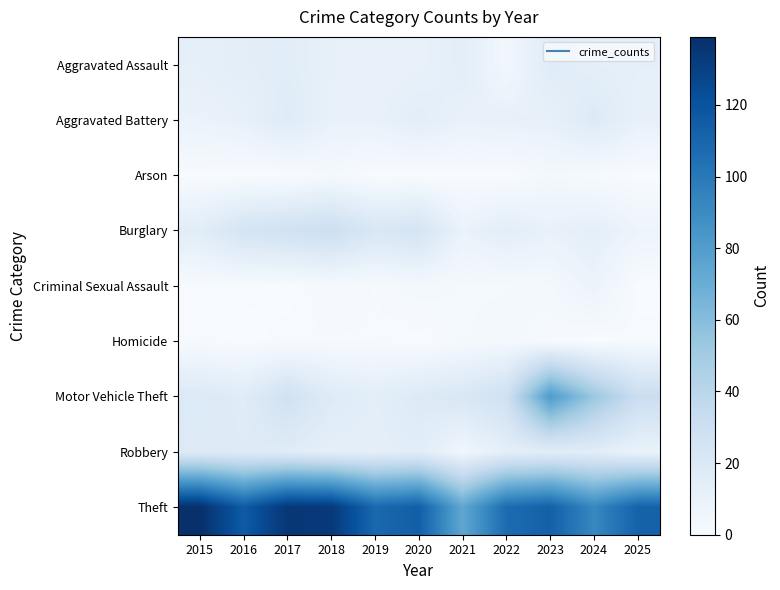

Count the number of categories in the chart.

11